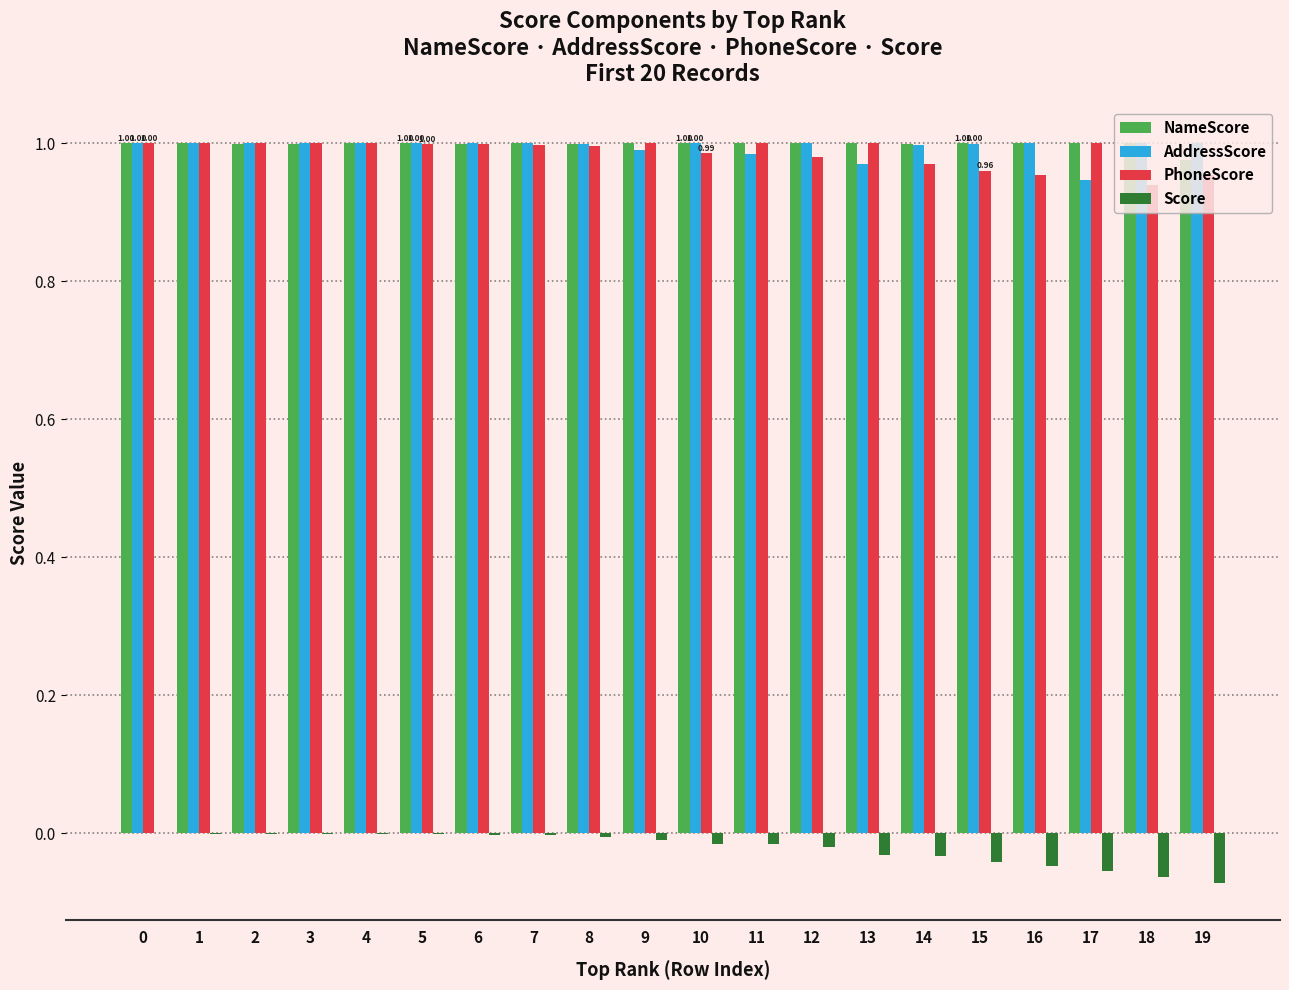

Is the value of AddressScore at 13 greater than the value of Score at 3?

Yes